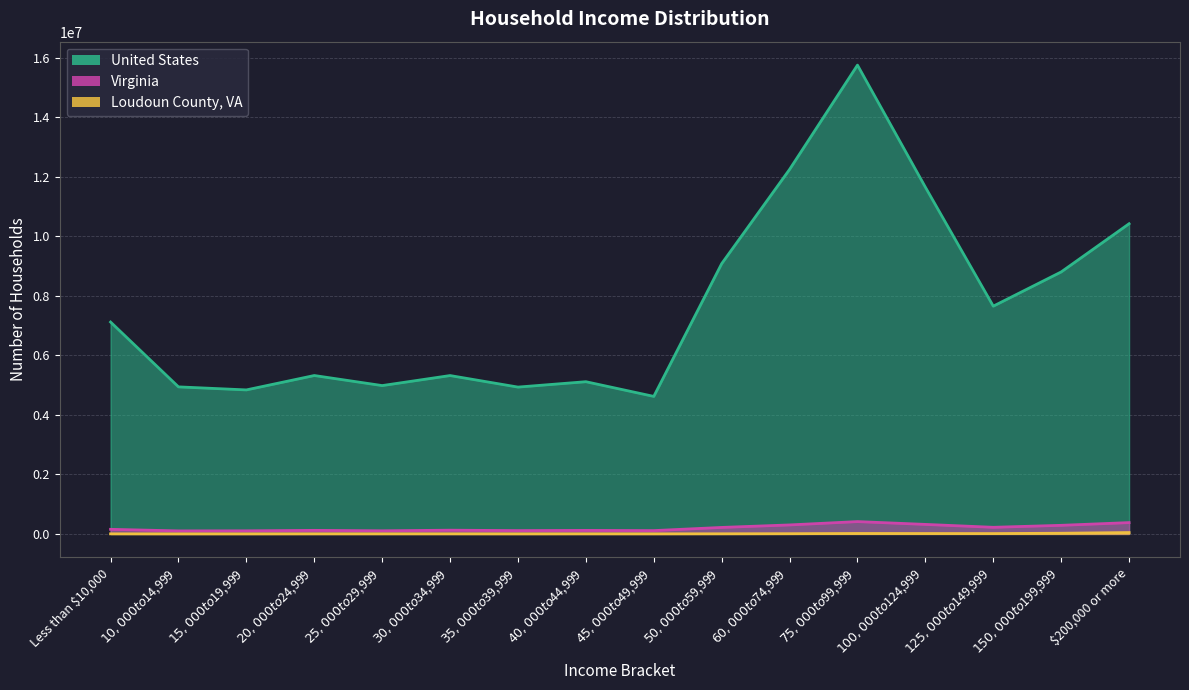

Reading left to right, transcribe all the data shown in this chart.

United States: Less than $10,000=7118907	$10,000 to $14,999=4940584	$15,000 to $19,999=4838678	$20,000 to $24,999=5322157	$25,000 to $29,999=4984288	$30,000 to $34,999=5320934	$35,000 to $39,999=4933391	$40,000 to $44,999=5114120	$45,000 to $49,999=4620661	$50,000 to $59,999=9080796	$60,000 to $74,999=12247929	$75,000 to $99,999=15752484	$100,000 to $124,999=11650162	$125,000 to $149,999=7652757	$150,000 to $199,999=8802761	$200,000 or more=10422243
Virginia: Less than $10,000=153926	$10,000 to $14,999=101392	$15,000 to $19,999=103801	$20,000 to $24,999=119189	$25,000 to $29,999=104759	$30,000 to $34,999=125062	$35,000 to $39,999=111368	$40,000 to $44,999=118000	$45,000 to $49,999=111017	$50,000 to $59,999=217878	$60,000 to $74,999=301681	$75,000 to $99,999=413879	$100,000 to $124,999=319472	$125,000 to $149,999=221928	$150,000 to $199,999=288495	$200,000 or more=380000
Loudoun County, VA: Less than $10,000=2308	$10,000 to $14,999=845	$15,000 to $19,999=1002	$20,000 to $24,999=2054	$25,000 to $29,999=2095	$30,000 to $34,999=2284	$35,000 to $39,999=1405	$40,000 to $44,999=2256	$45,000 to $49,999=1846	$50,000 to $59,999=3845	$60,000 to $74,999=7285	$75,000 to $99,999=14290	$100,000 to $124,999=12736	$125,000 to $149,999=11267	$150,000 to $199,999=22550	$200,000 or more=45682